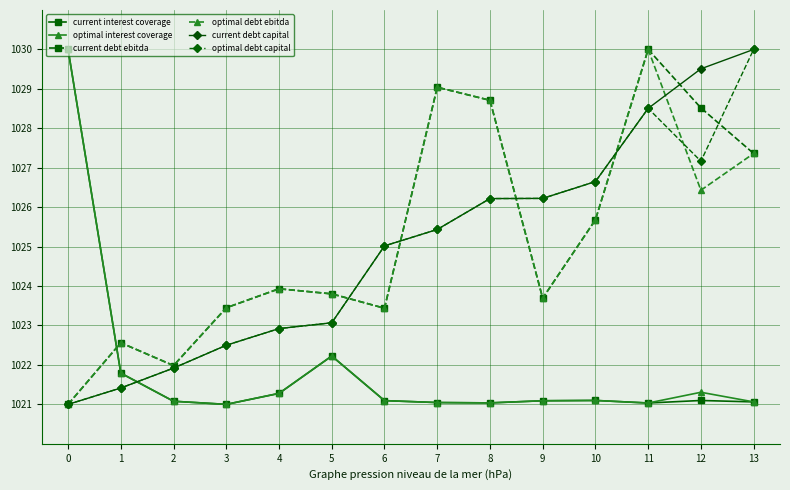

Between 12 and 13, which series saw the biggest shift?

optimal debt capital